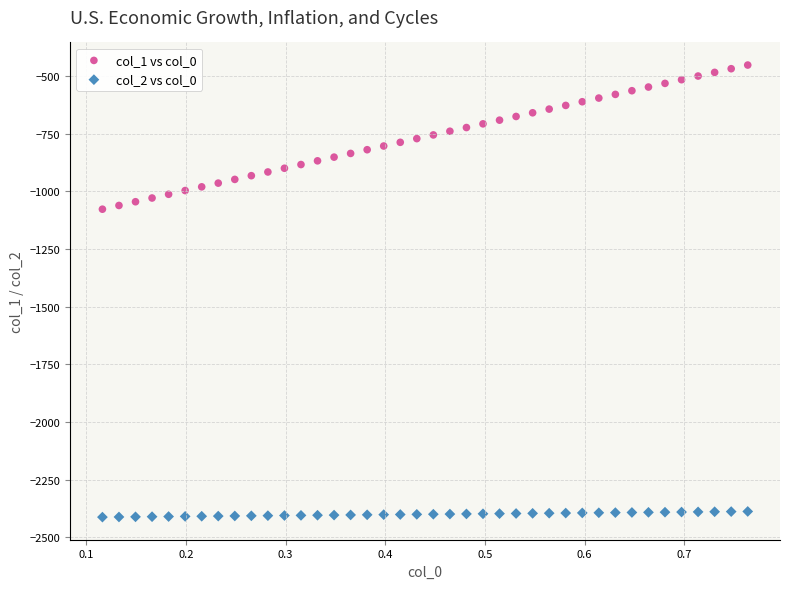

Which series reaches the minimum Y coordinate?

col_2 vs col_0